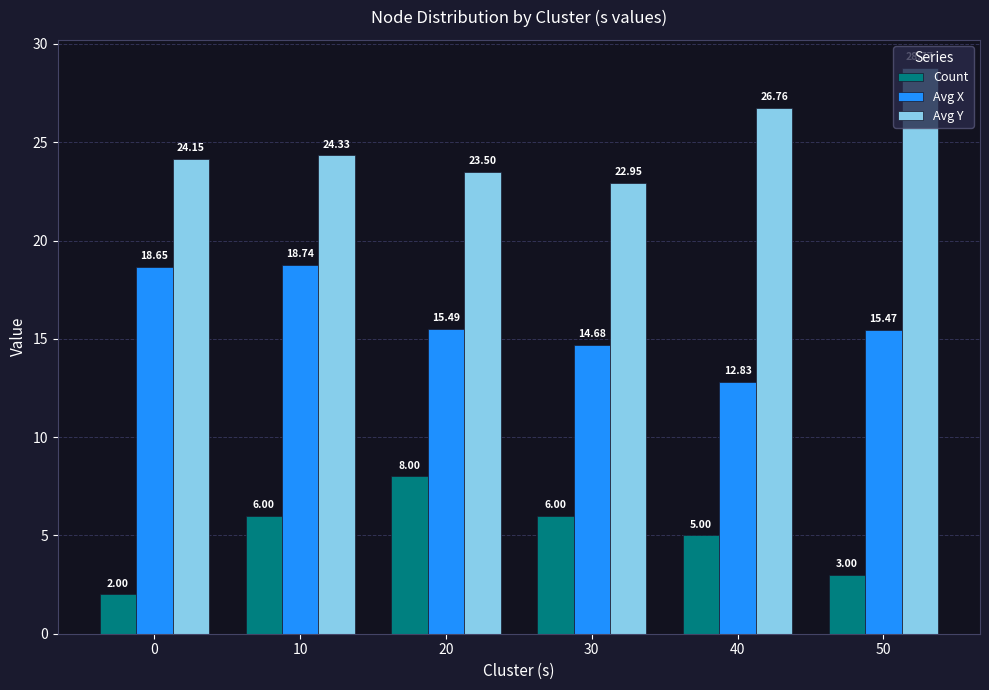

At how many categories does at least one series exceed 27?

1